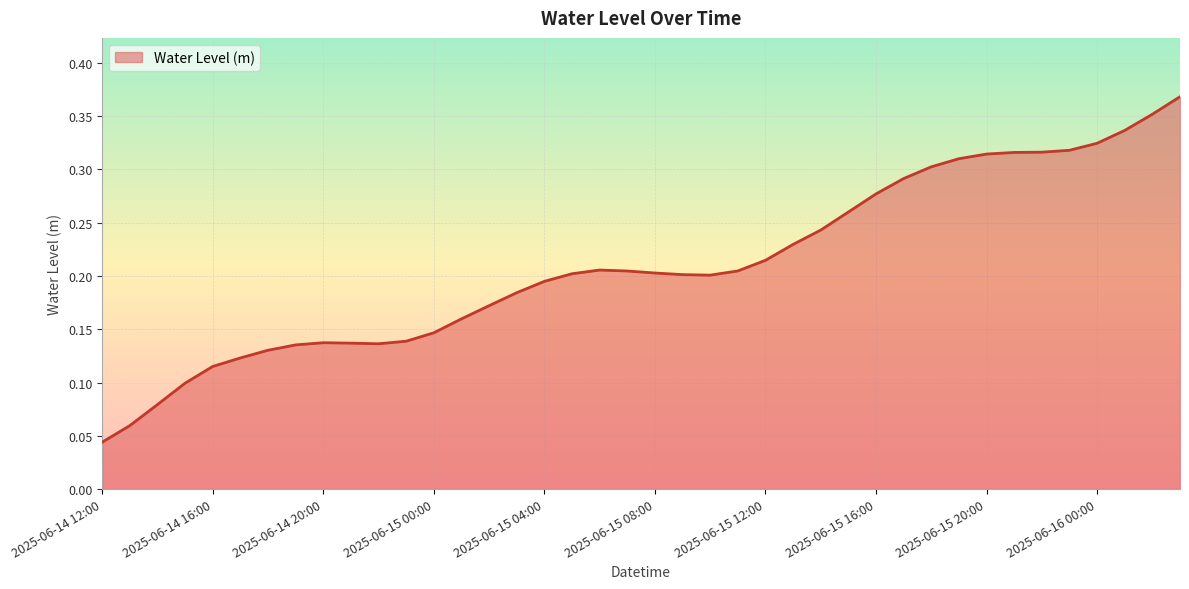

Is this an area chart (filled region under the line)?

Yes